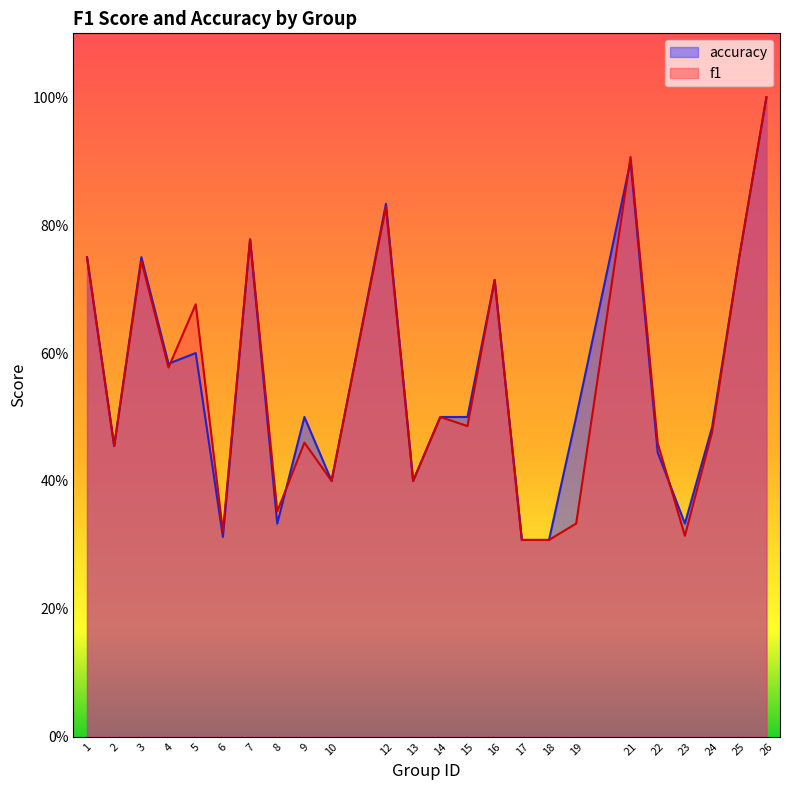

What is the average value of the f1 series?

0.6